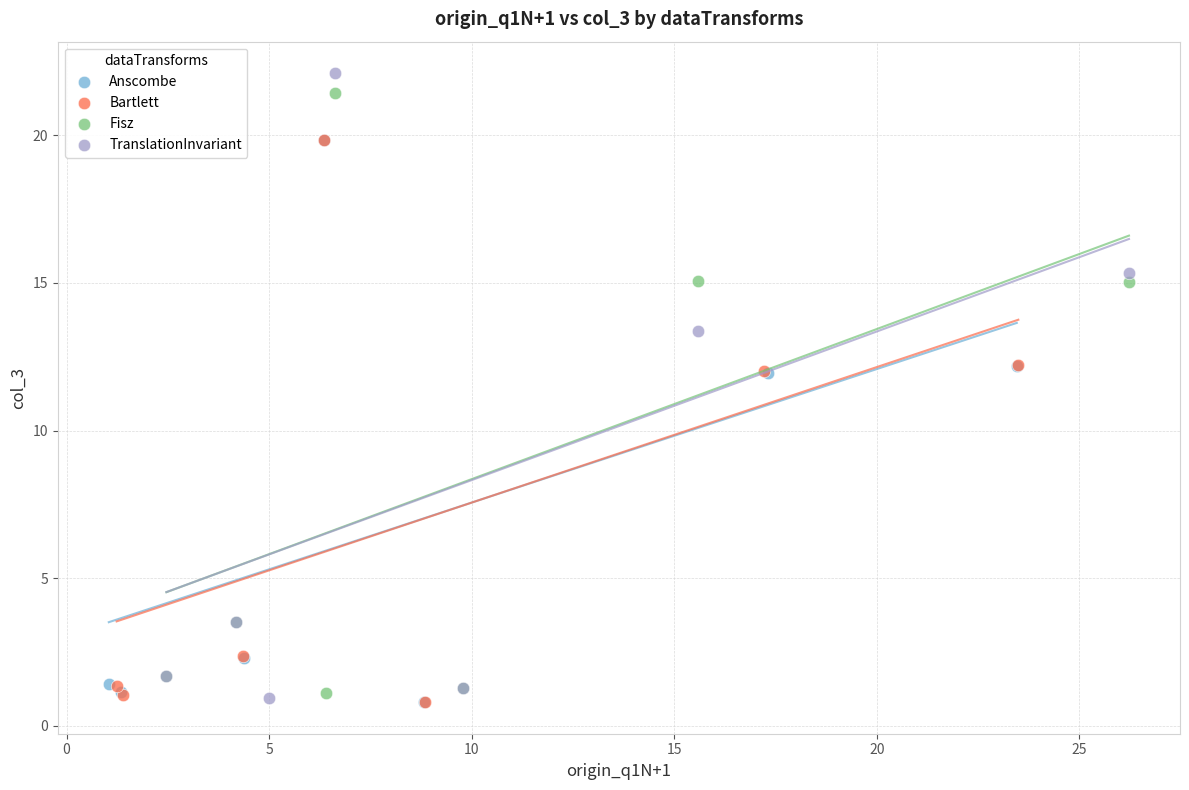

What are all the series names shown in the legend?

Anscombe, Bartlett, Fisz, TranslationInvariant